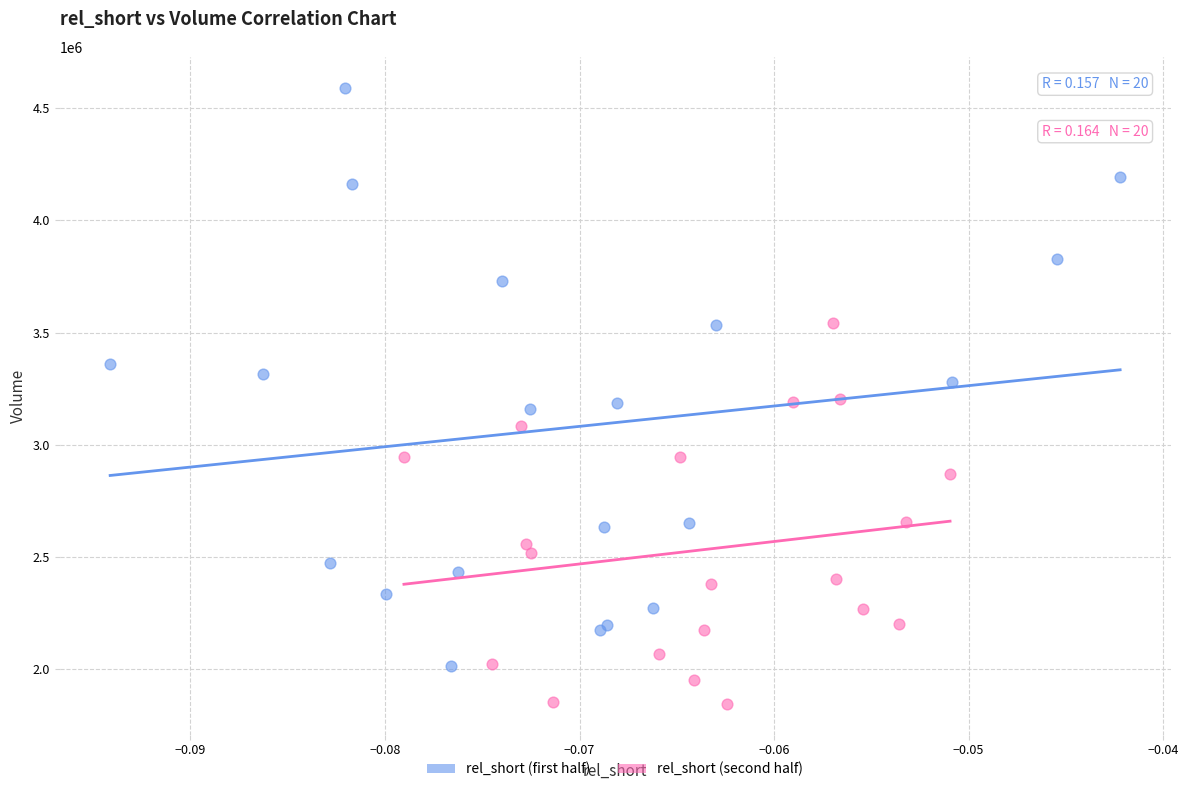

What are all the series names shown in the legend?

rel_short (first half), rel_short (second half)